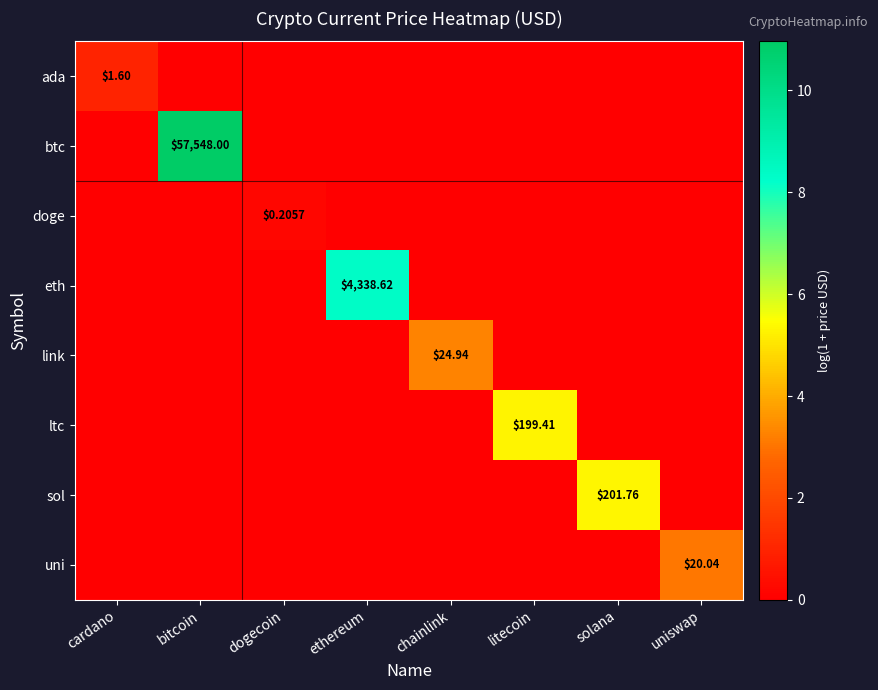

At which category is the sum across all series the highest?

bitcoin